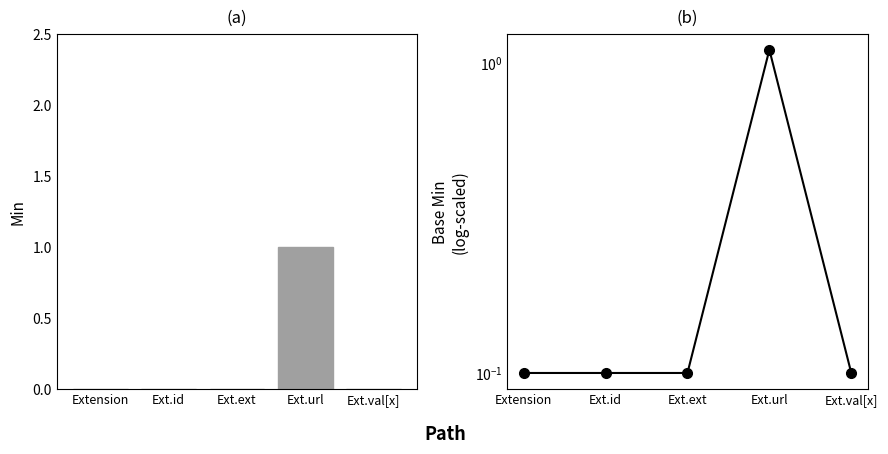

Is it true that Base Min equals 1.1 at Ext.url?

True